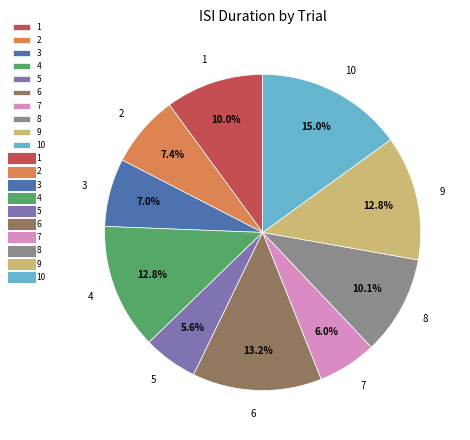

Between 1 and 10, which is larger?

10